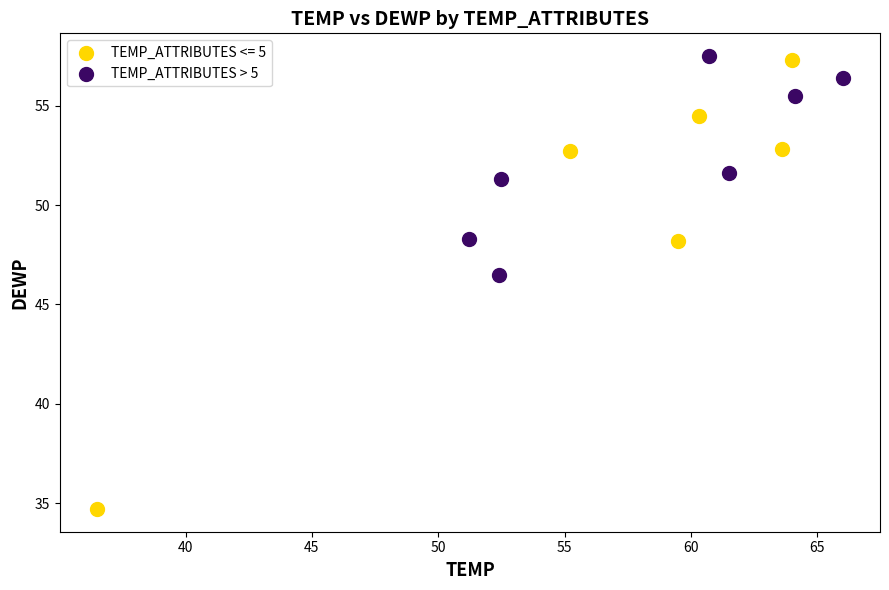

Which series reaches the minimum Y coordinate?

TEMP_ATTRIBUTES <= 5